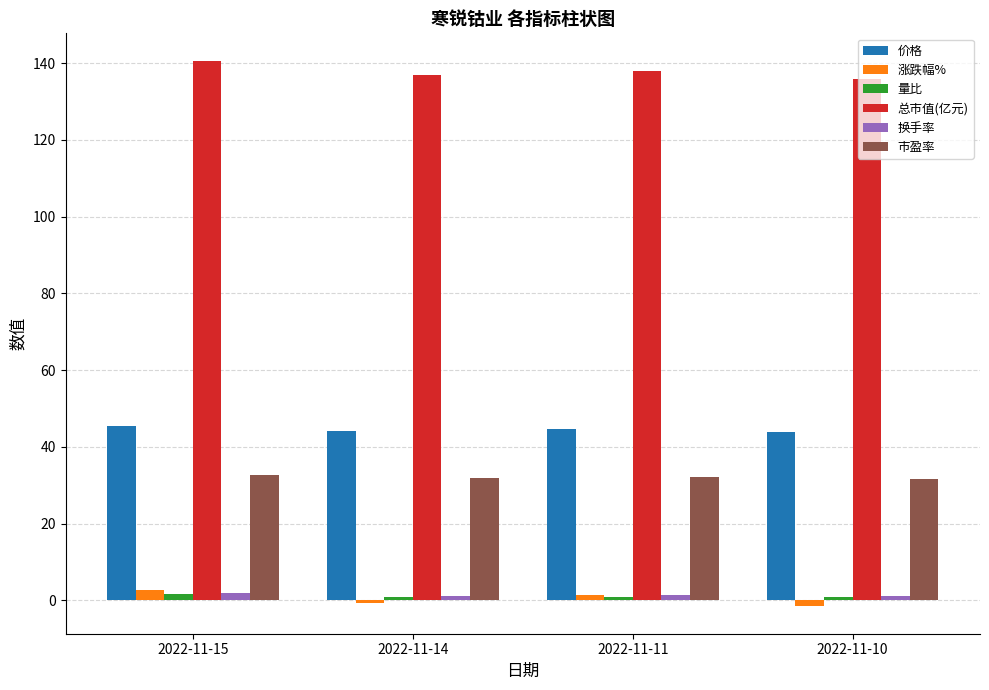

True or false: 总市值(亿元) has a value of 238.4 at 2022-11-11.

False